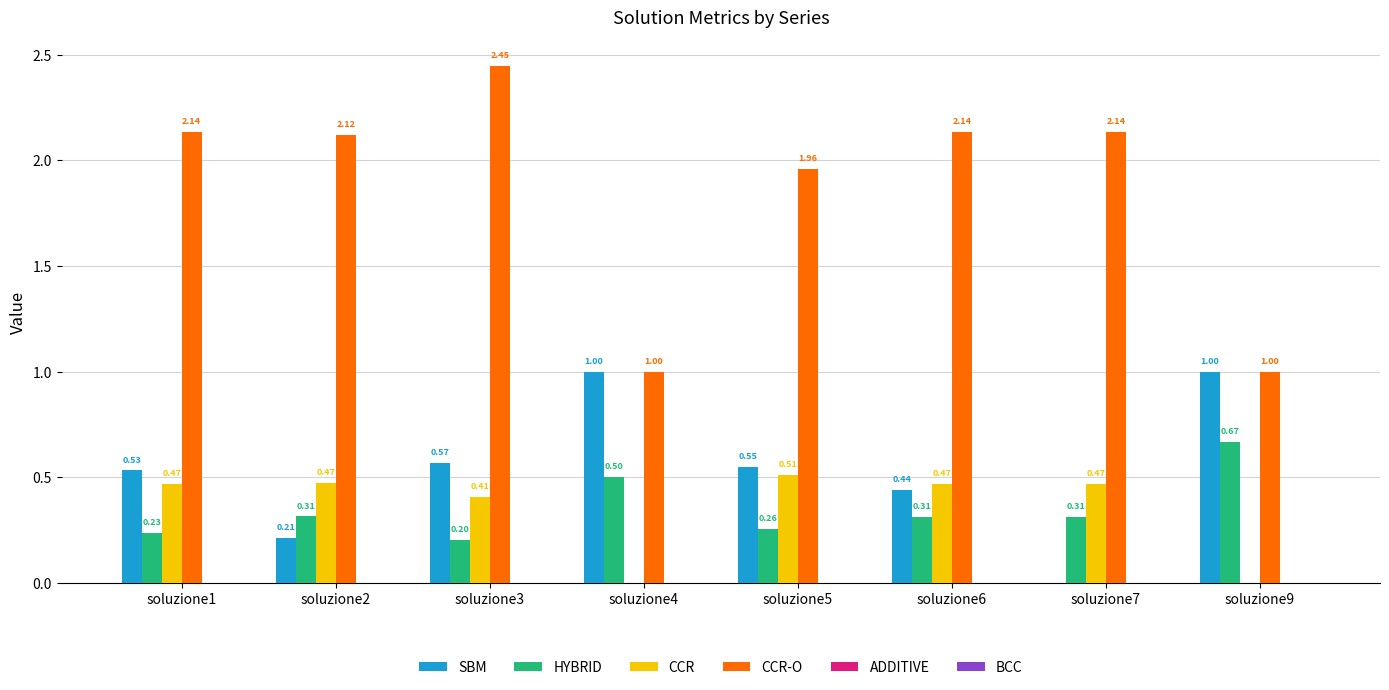

Which series changed the most between soluzione4 and soluzione6?

CCR-O